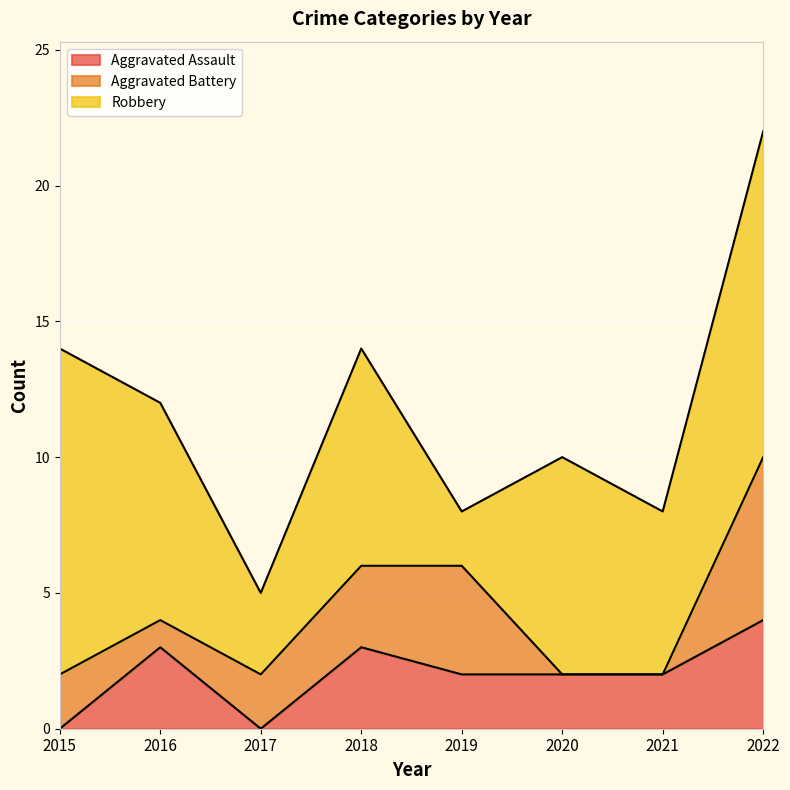

Does the chart display data point markers on the line(s)?

No